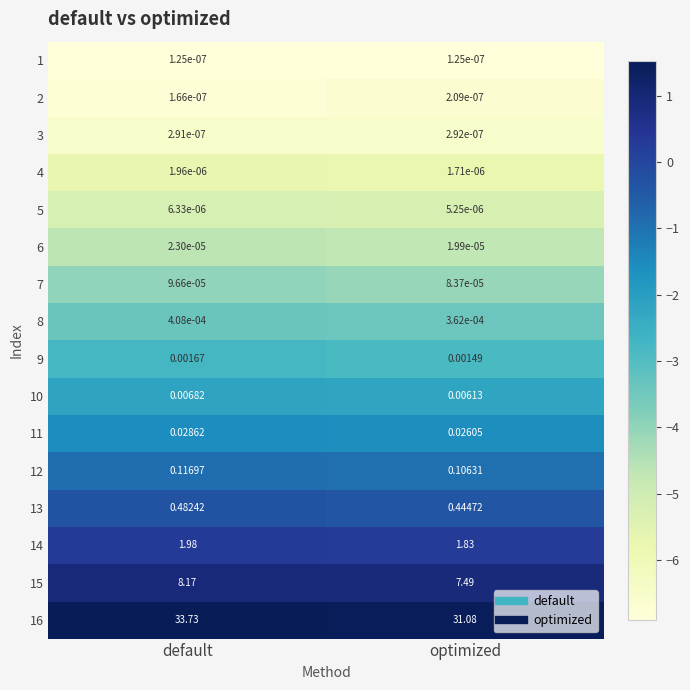

At which category is the sum across all series the highest?

default